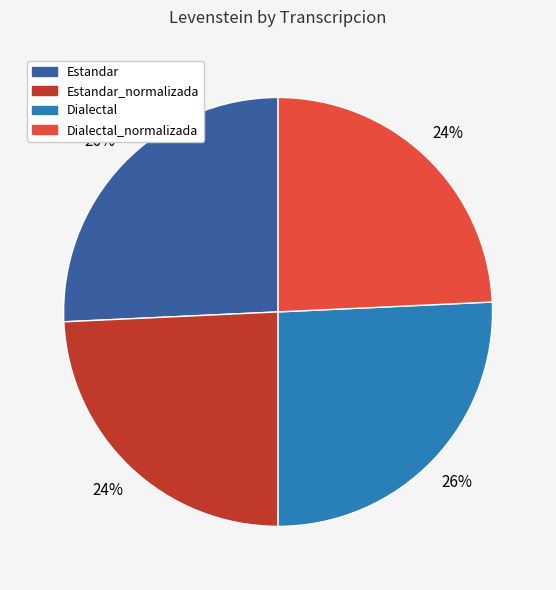

Is there any slice that represents more than half of the pie?

No